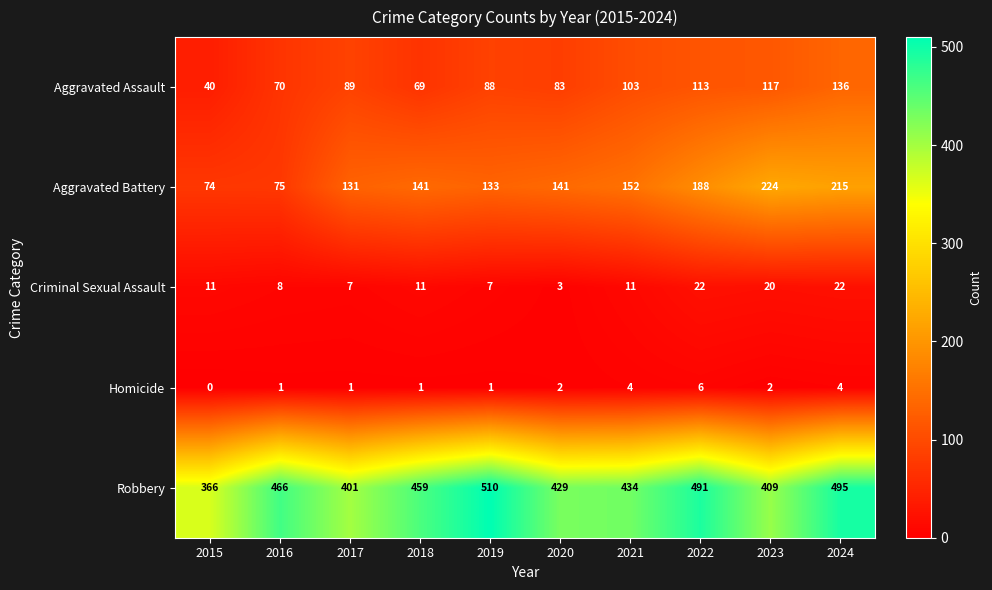

Read the Criminal Sexual Assault value at 2016, to the nearest 10.

10